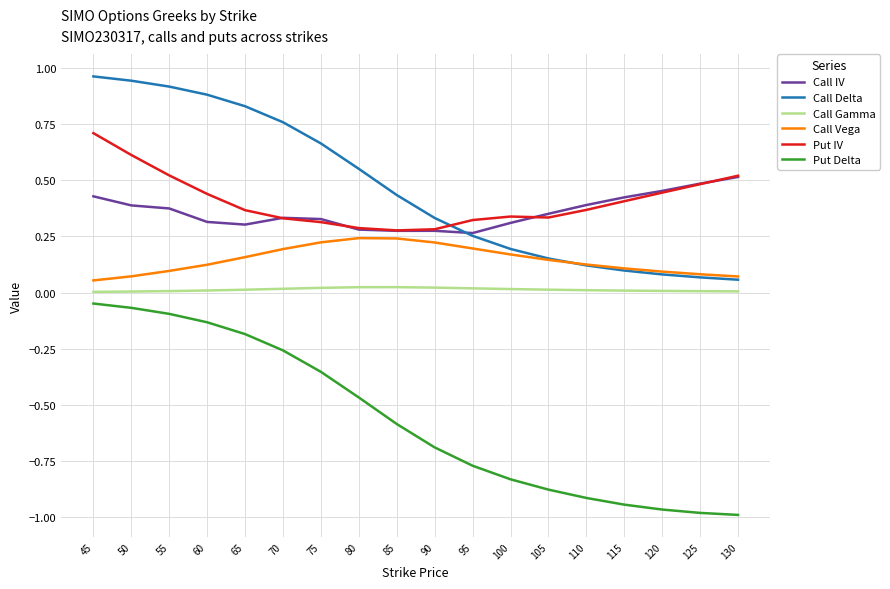

True or false: Put Delta has a value of -0.0 at 45.

True